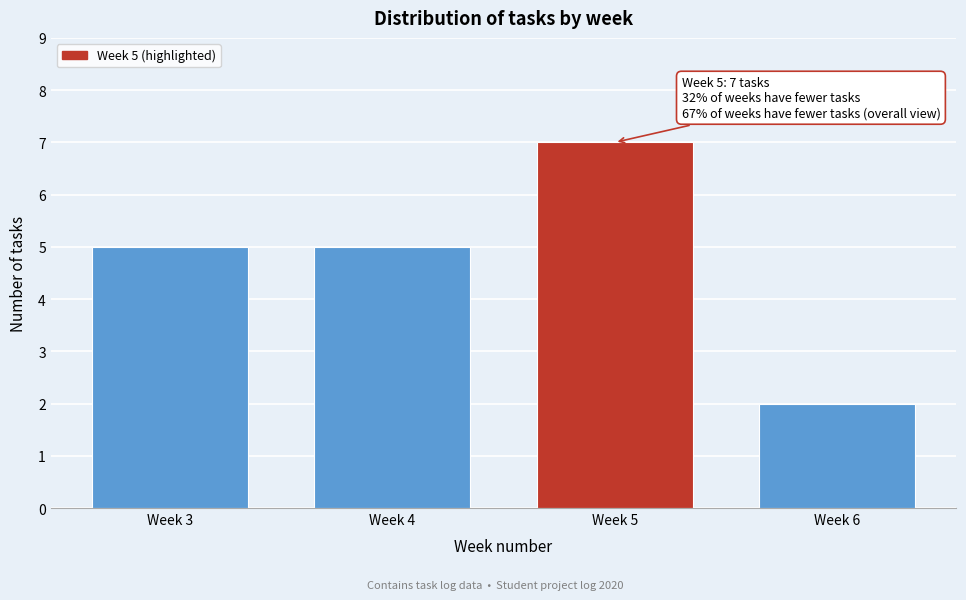

Reading left to right, extract all data points from this chart.

5	5	7	2